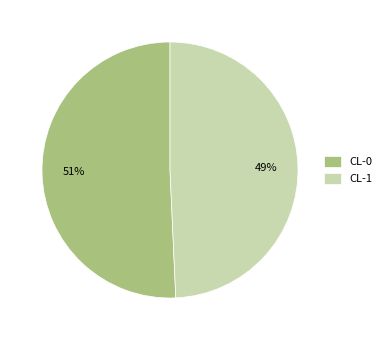

To the nearest percent, what is the average slice percentage?

50%